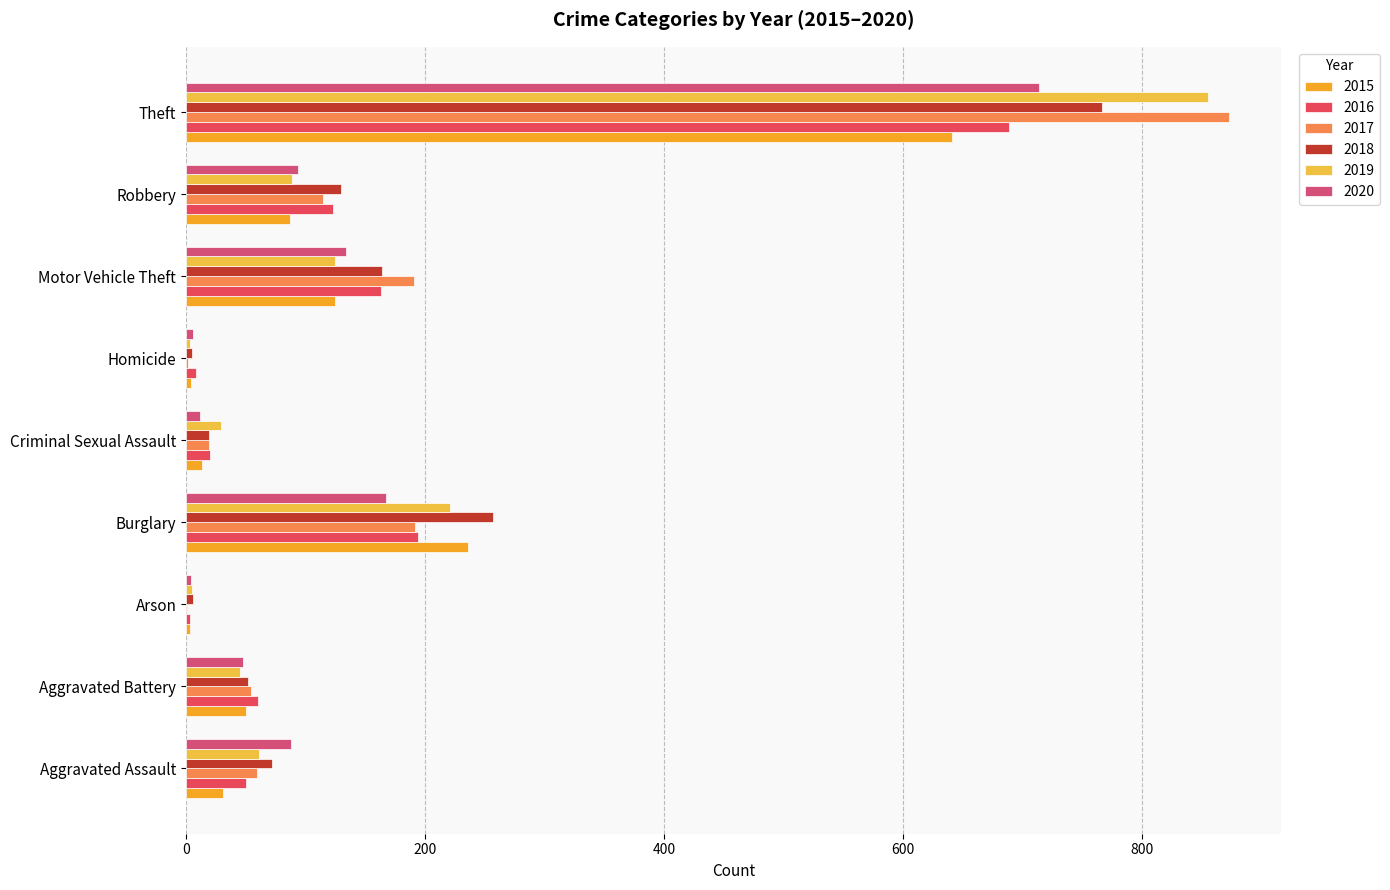

At which category does the chart reach its peak across all series?

Theft